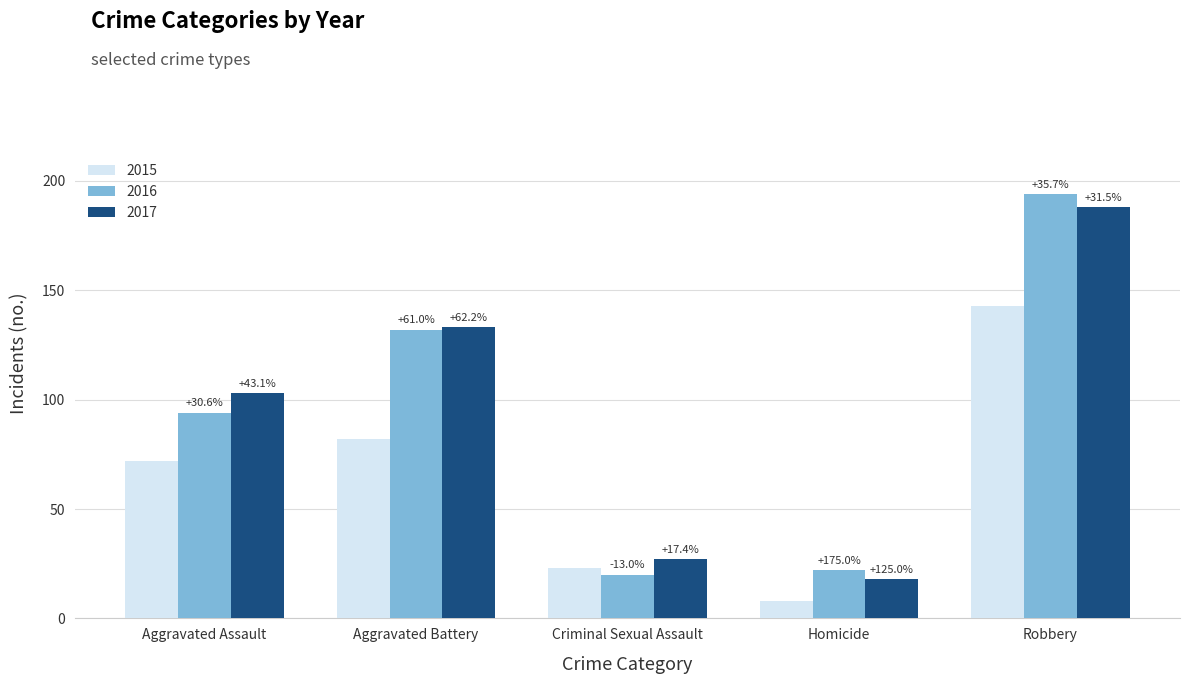

What is the value of the 2015 bar at the 4th from the left?

8